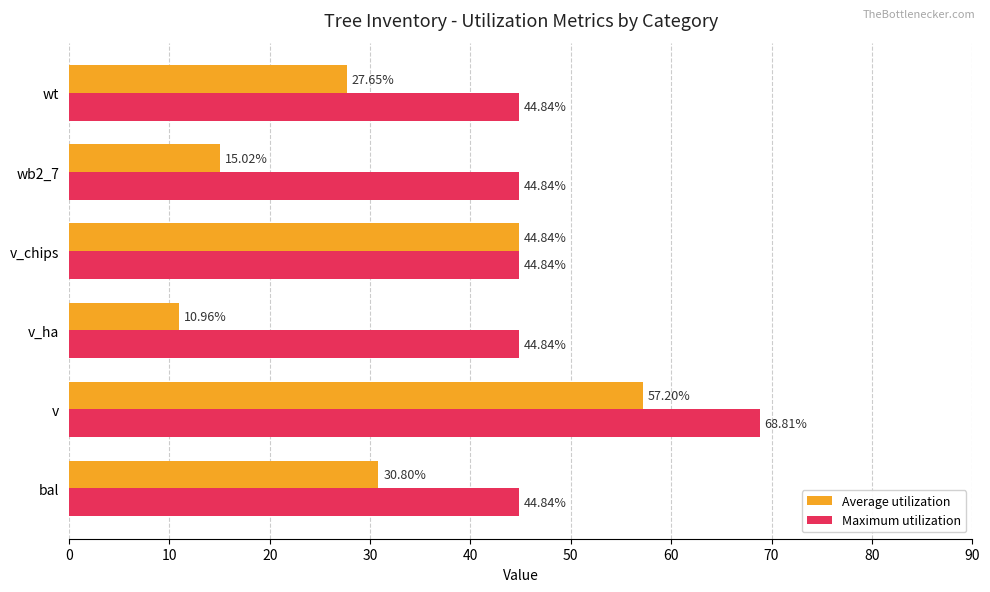

What is the difference between the maximum and minimum values in the Maximum utilization series?

24.0